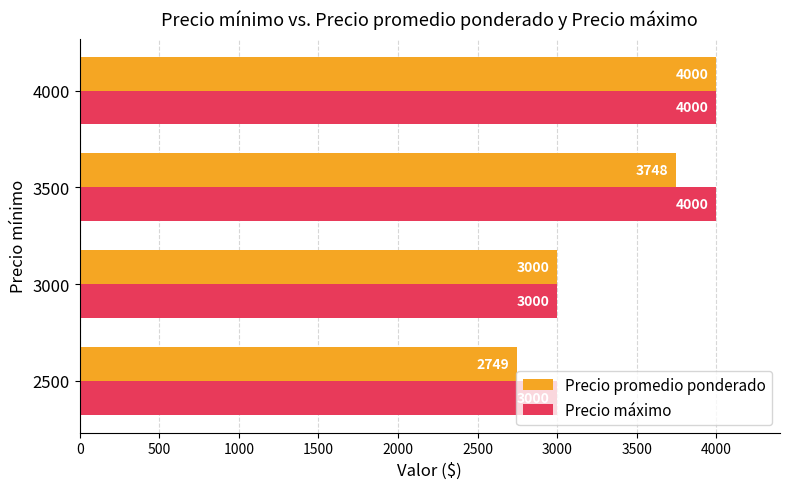

What value does the Precio promedio ponderado series have at 4000?

4000.0